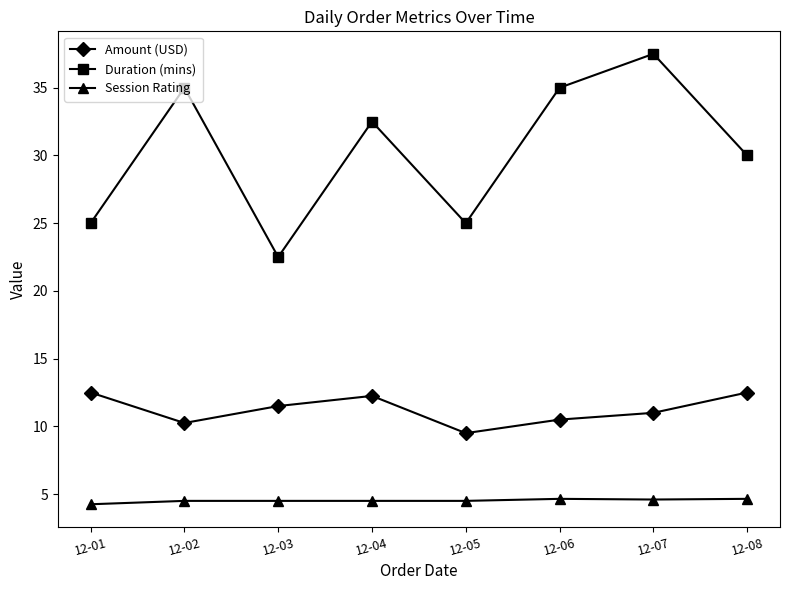

Which series has the largest range (max minus min)?

Duration (mins)